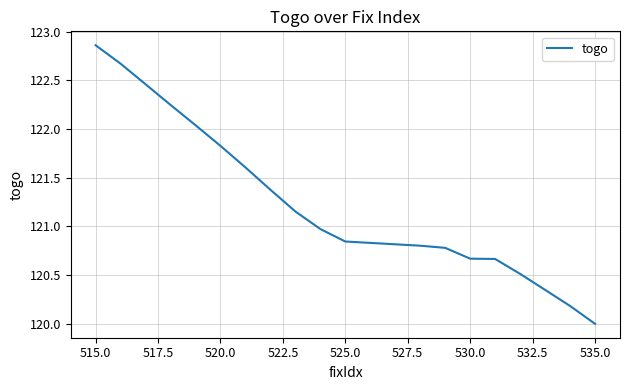

Count the number of categories in the chart.

19